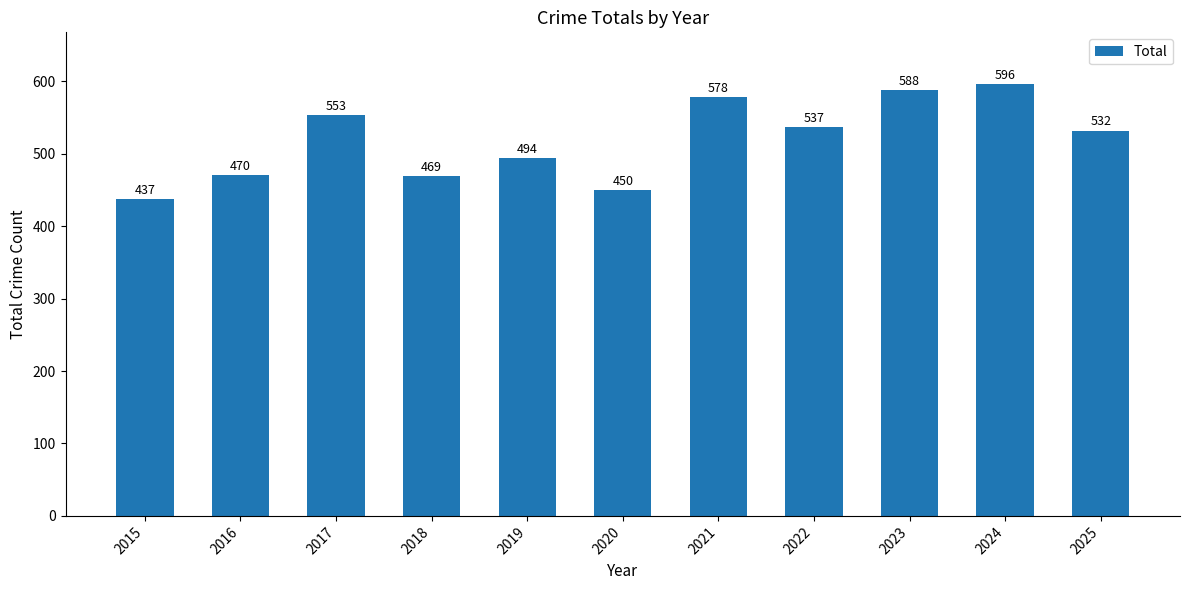

Which has a higher value, 2024 or 2016?

2024